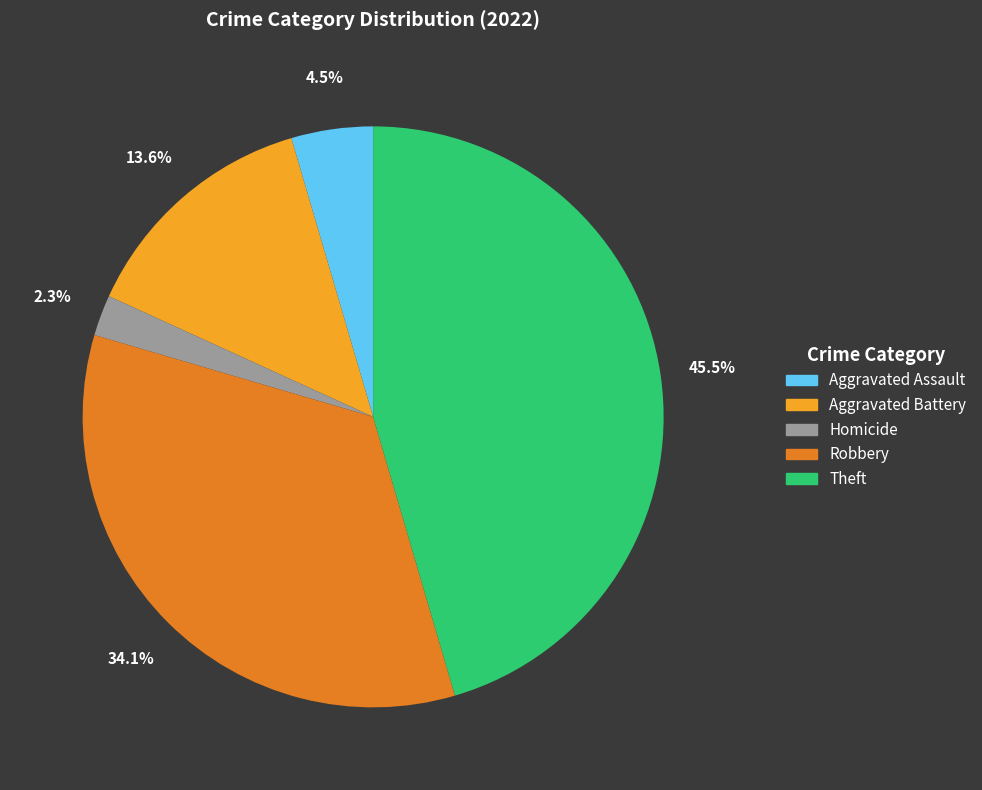

Does any single category account for the majority?

No